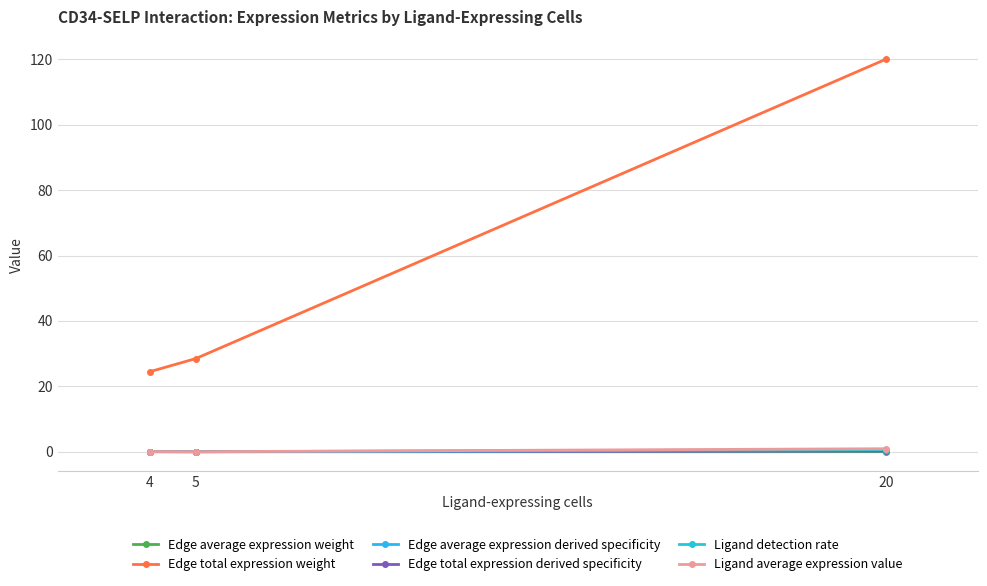

Is it true that Ligand average expression value equals 0.0 at 5?

False